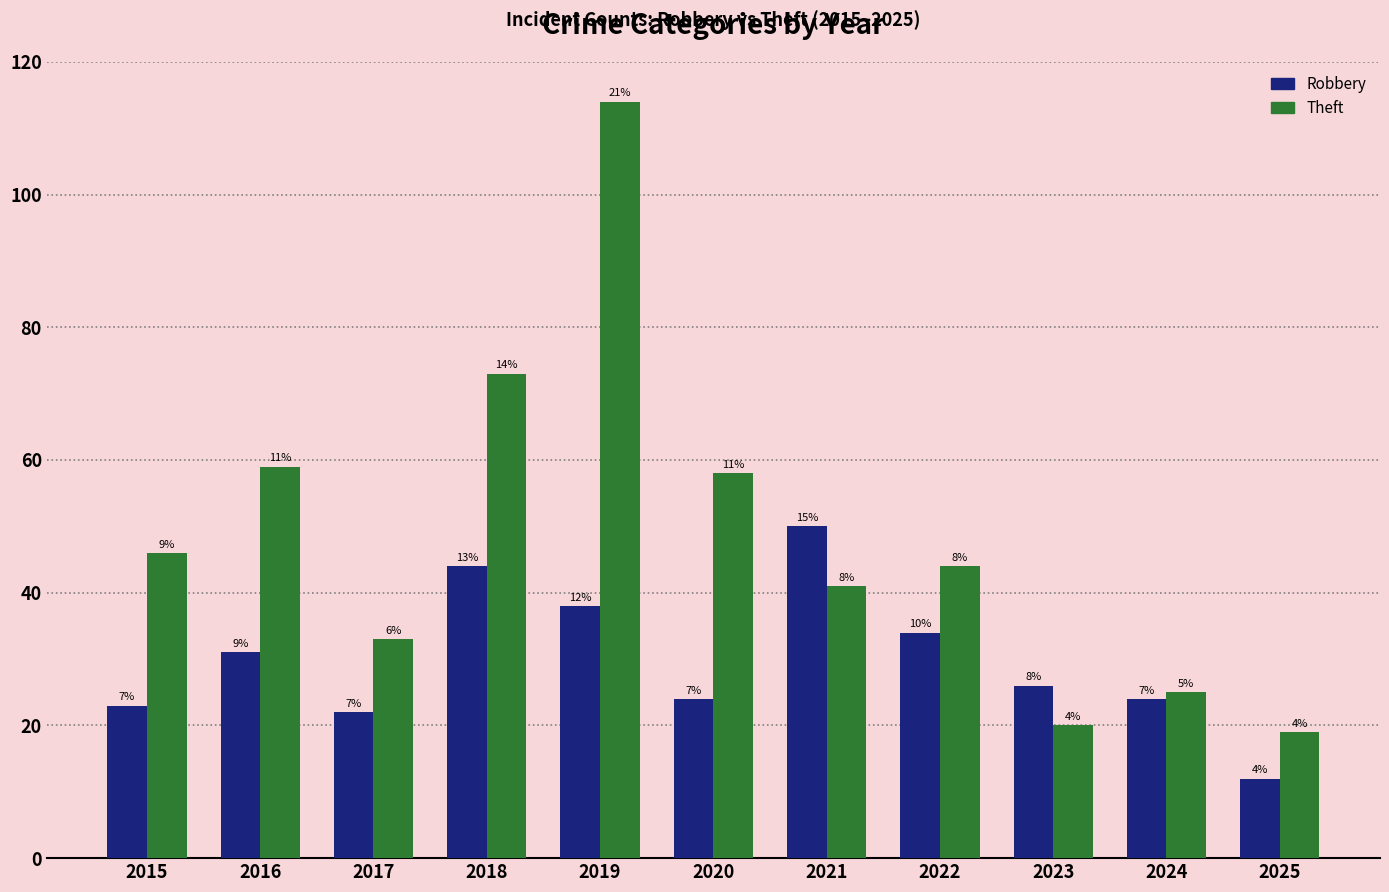

Does the chart contain any negative values?

No